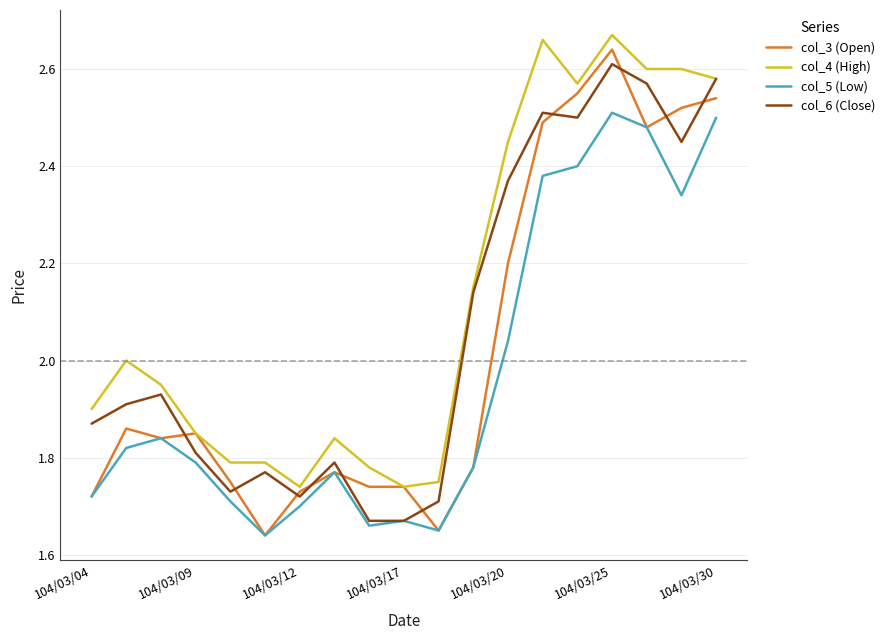

What are all the series names shown in the legend?

col_3 (Open), col_4 (High), col_5 (Low), col_6 (Close)